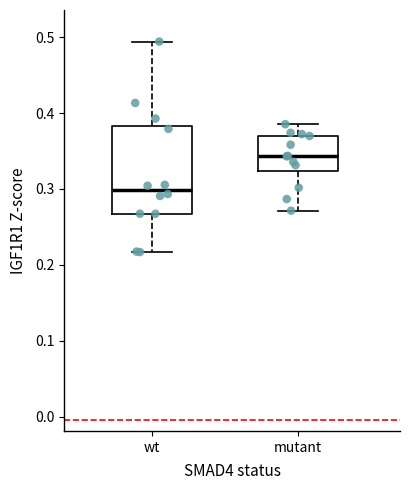

Where does the median line of the box for mutant sit on the y-axis? The values are not printed on the chart, so give them approximately, as read against the axis.

0.34